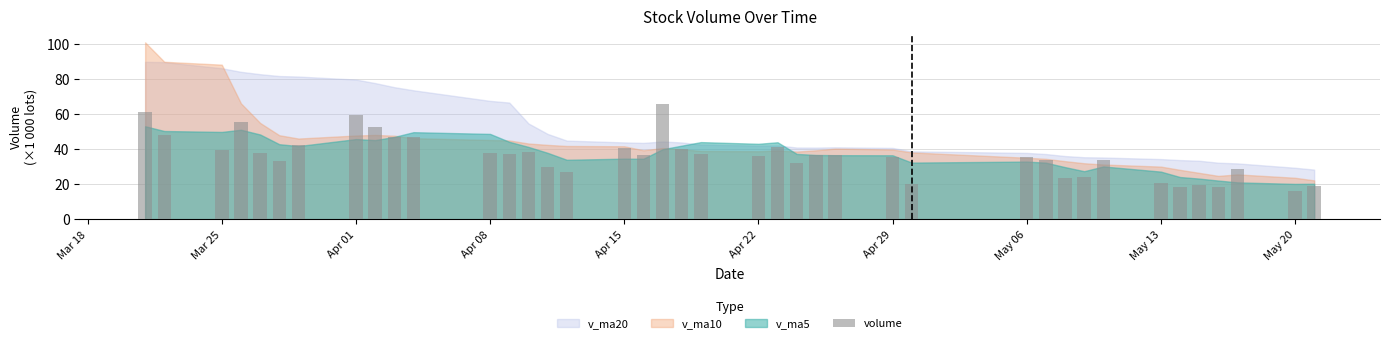

What is the minimum value shown in the chart?

16.2